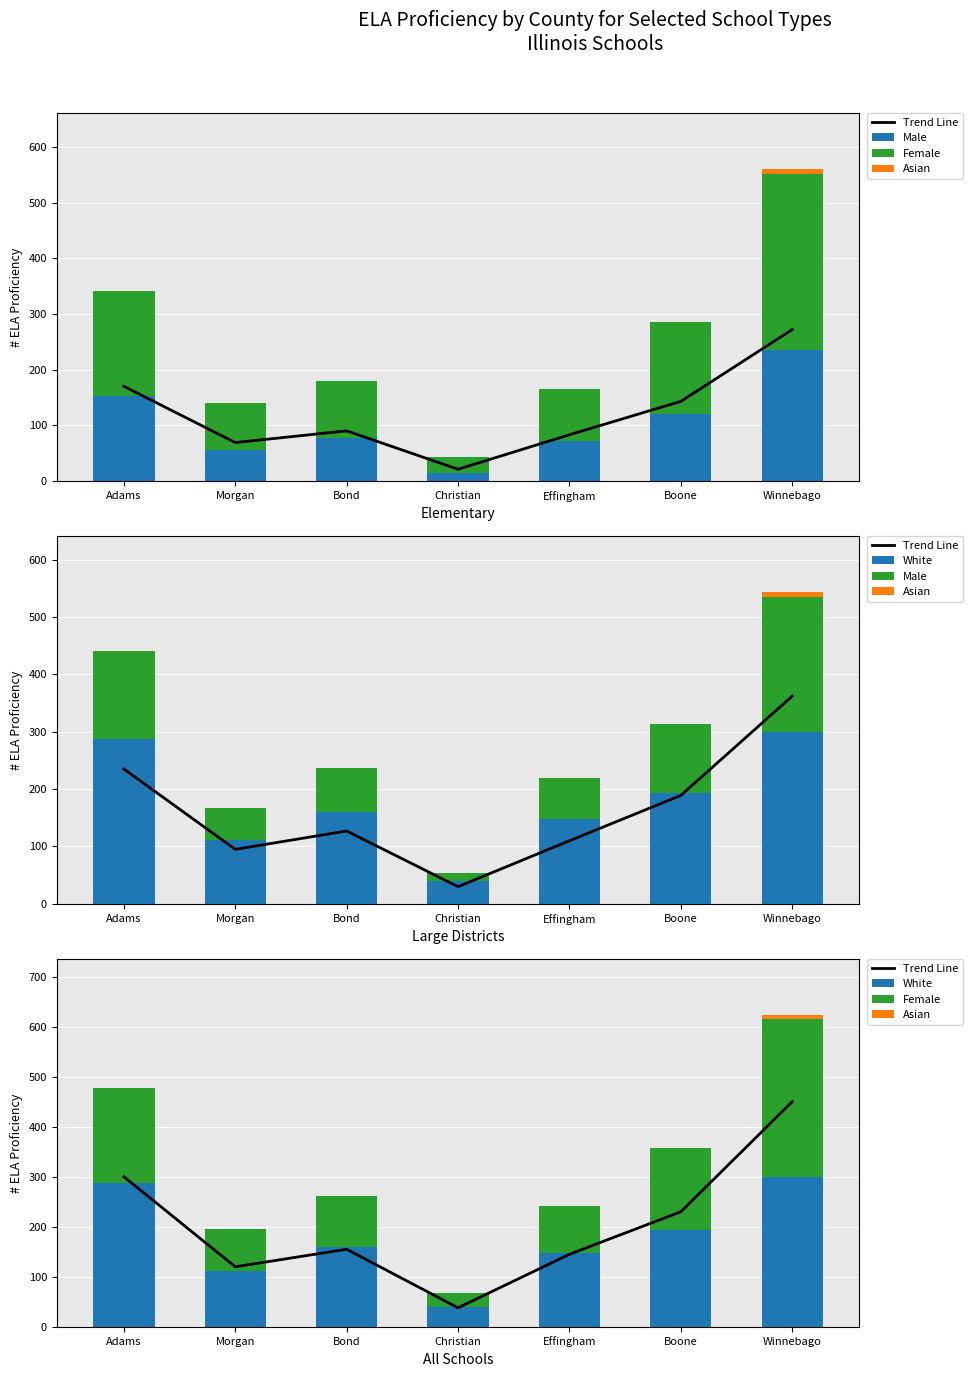

What is the difference between the maximum and minimum values in the Female series?

287